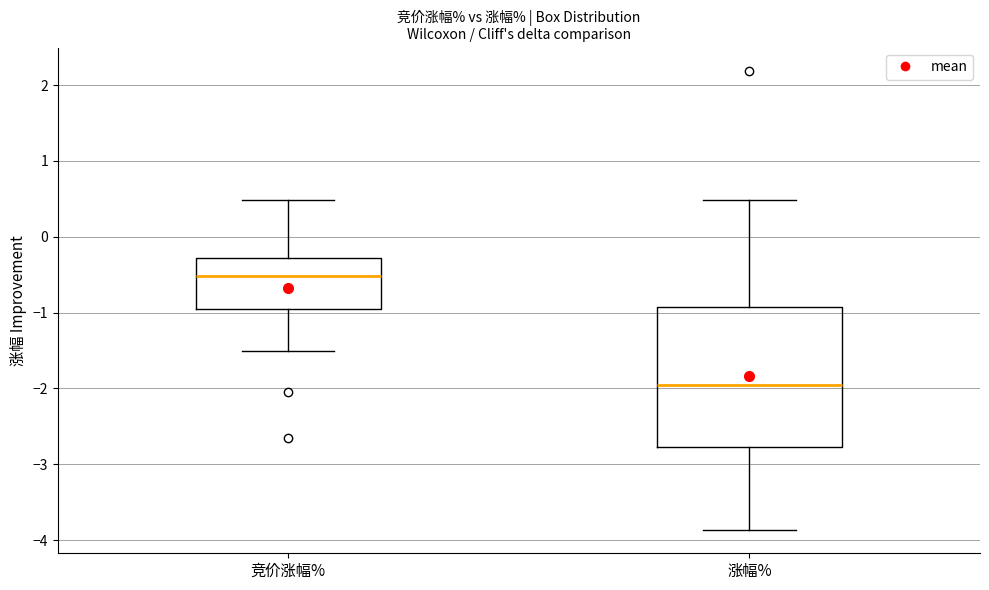

Which box has the highest median line?

竞价涨幅%